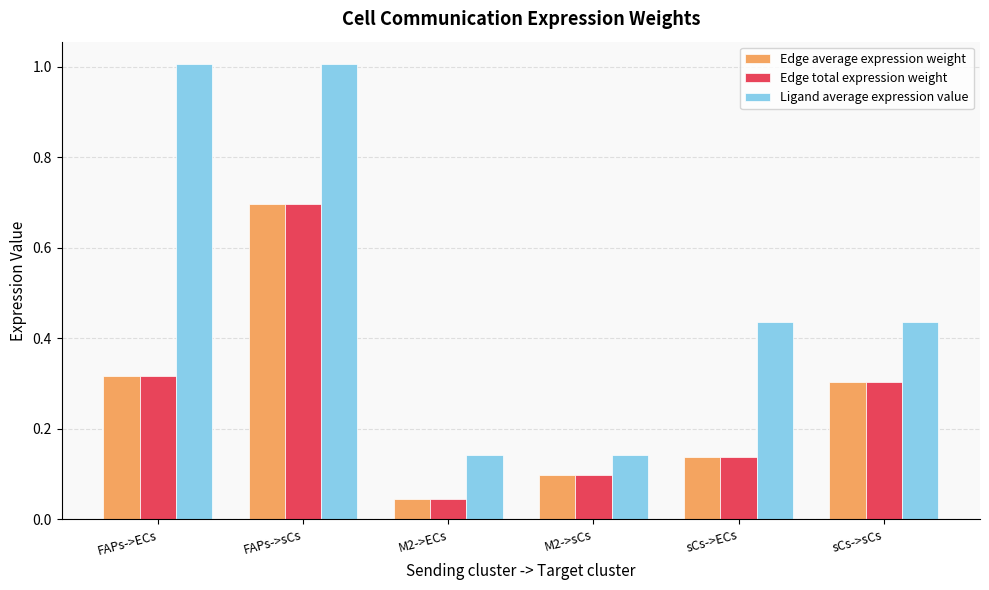

Which series has the largest total across all categories?

Ligand average expression value